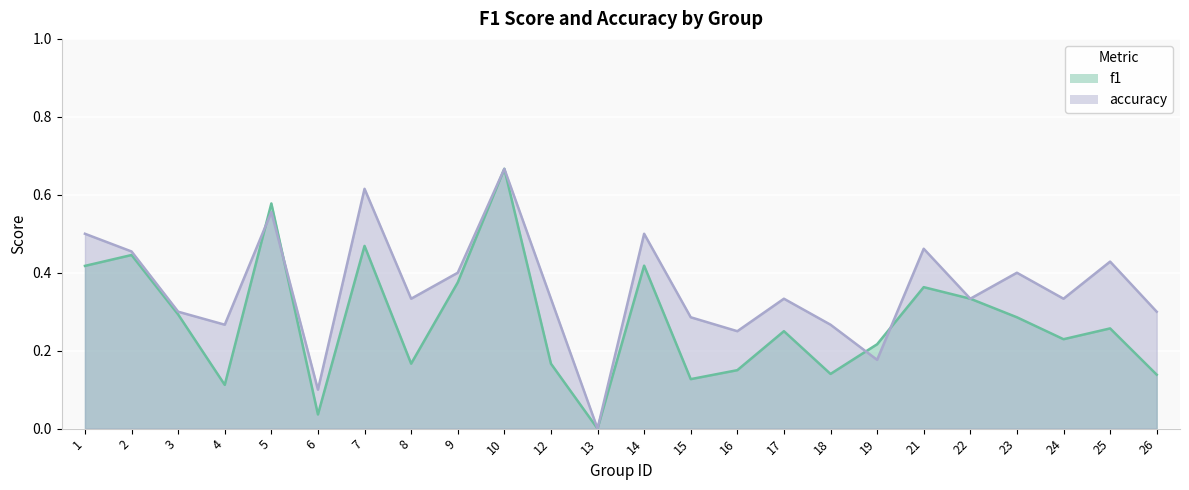

Reading left to right, extract all data points from this chart.

f1: 1=0.4	2=0.4	3=0.3	4=0.1	5=0.6	6=0.0	7=0.5	8=0.2	9=0.4	10=0.7	12=0.2	13=0.0	14=0.4	15=0.1	16=0.2	17=0.2	18=0.1	19=0.2	21=0.4	22=0.3	23=0.3	24=0.2	25=0.3	26=0.1
accuracy: 1=0.5	2=0.5	3=0.3	4=0.3	5=0.6	6=0.1	7=0.6	8=0.3	9=0.4	10=0.7	12=0.3	13=0.0	14=0.5	15=0.3	16=0.2	17=0.3	18=0.3	19=0.2	21=0.5	22=0.3	23=0.4	24=0.3	25=0.4	26=0.3